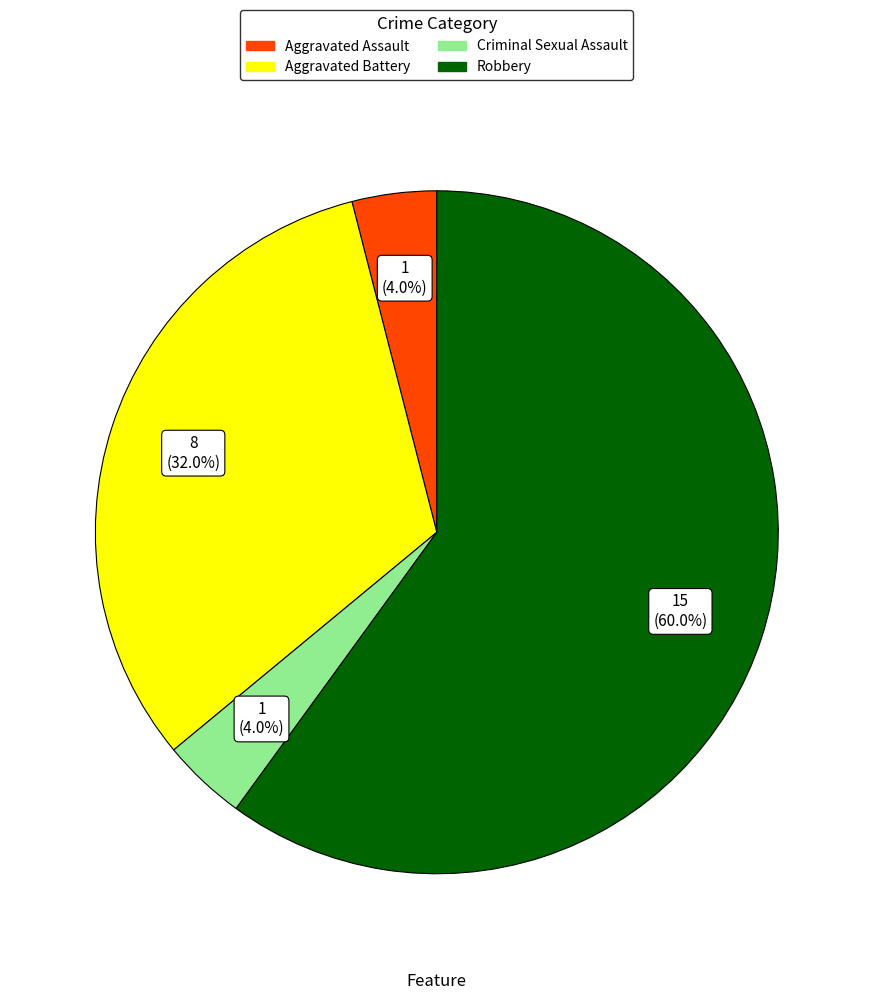

What is the largest slice in the pie chart?

Robbery